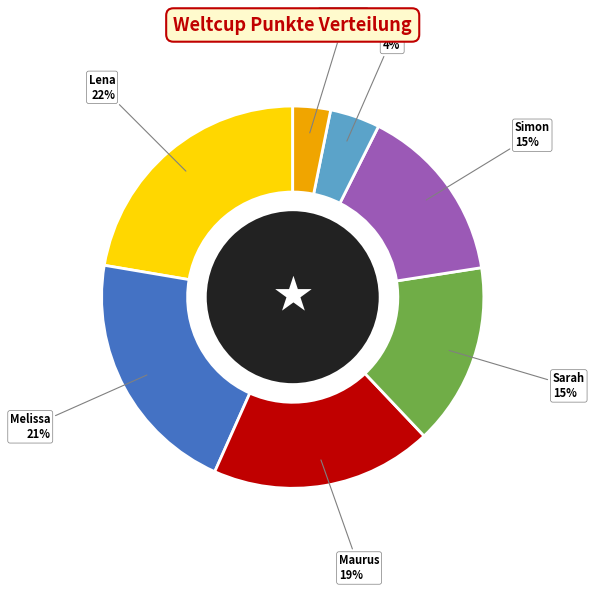

Does any single category account for the majority?

No